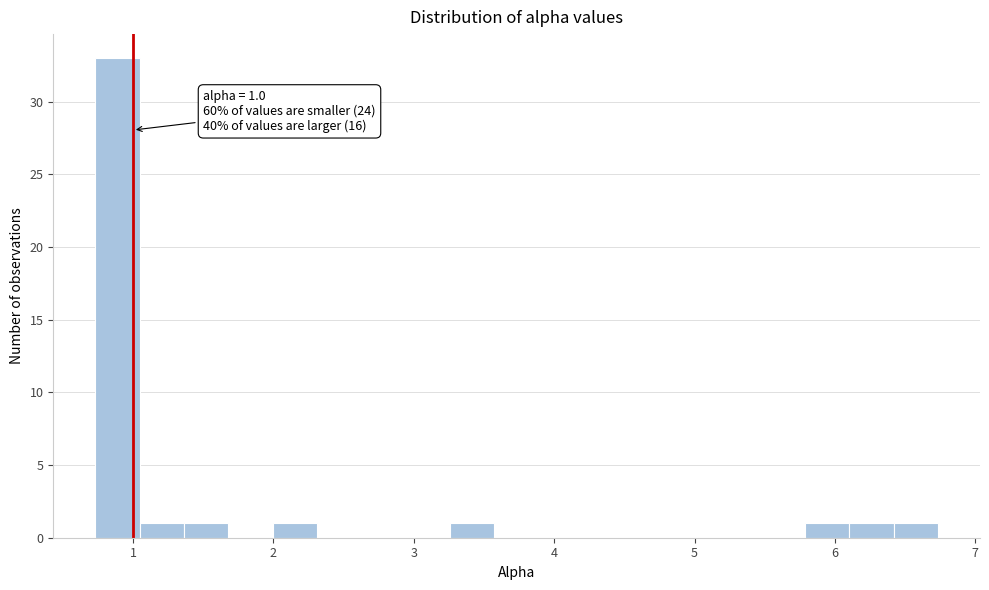

Read against the x-axis, roughly where is the centre of the tallest bar?

0.9